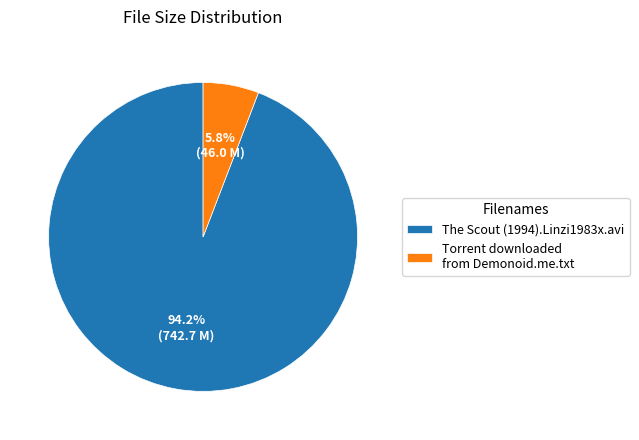

What is the ratio of the value at Torrent downloaded from Demonoid.me.txt to the value at The Scout (1994).Linzi1983x.avi?

0.1